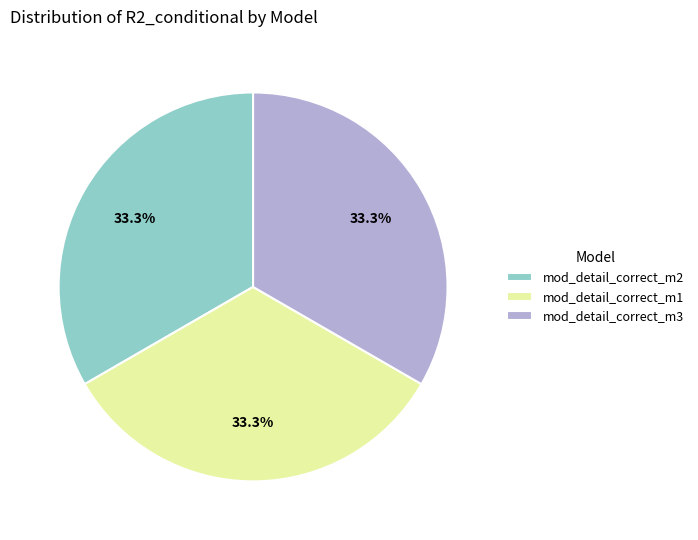

The mod_detail_correct_m3 slice represents 41% of the pie. True or false?

False